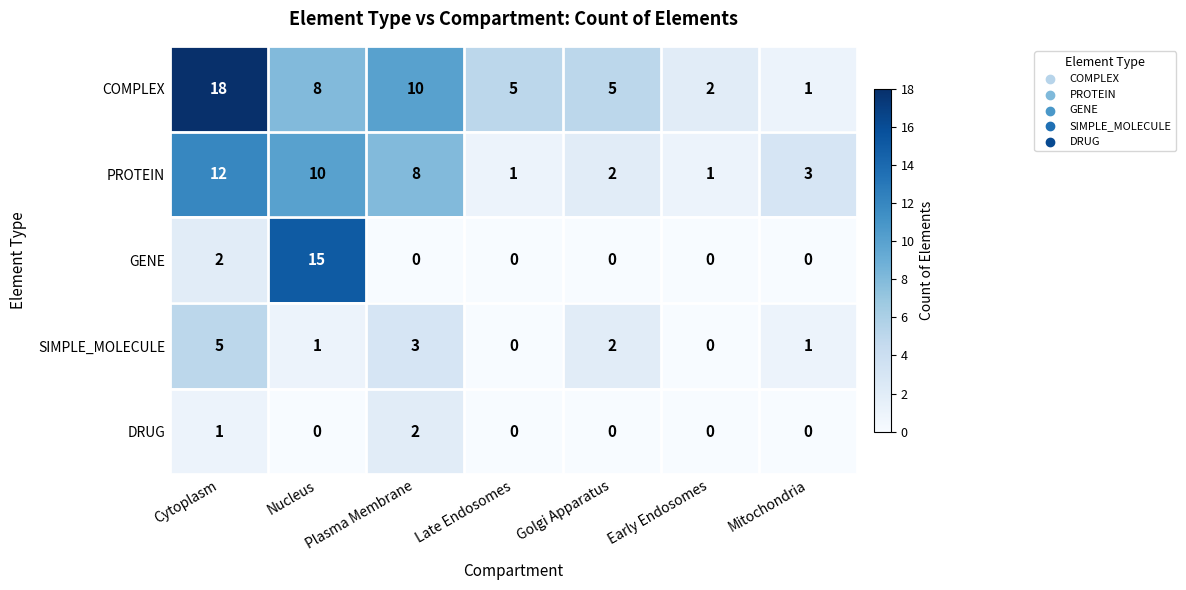

Is it true that PROTEIN equals 10 at Nucleus?

True